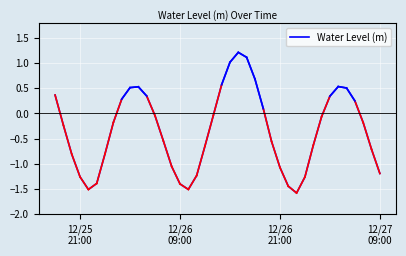

What is the minimum value shown in the chart?

-1.6